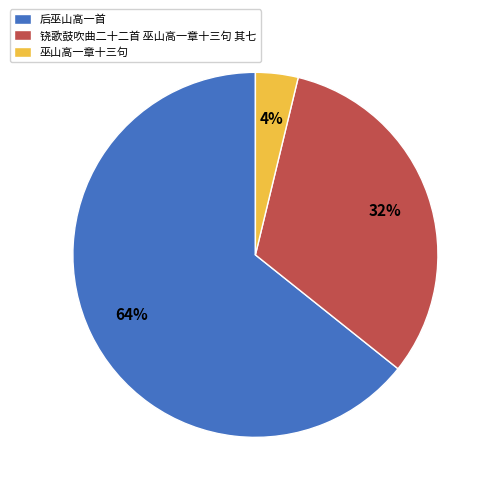

Which category has the biggest portion of the pie?

后巫山高一首